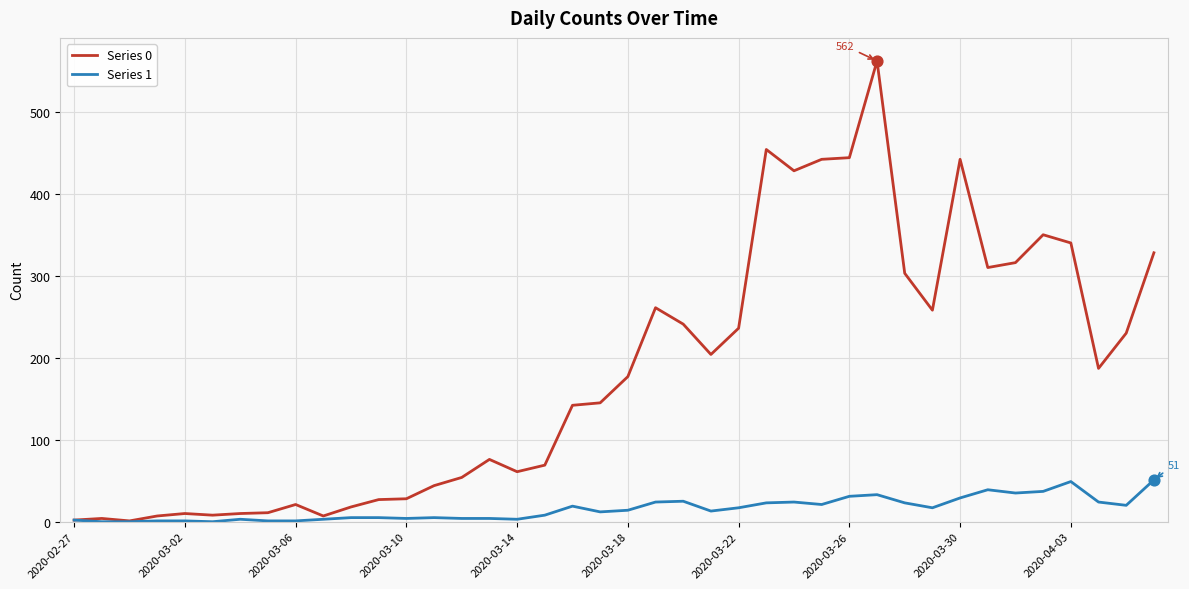

Which series has the largest total across all categories?

Series 0